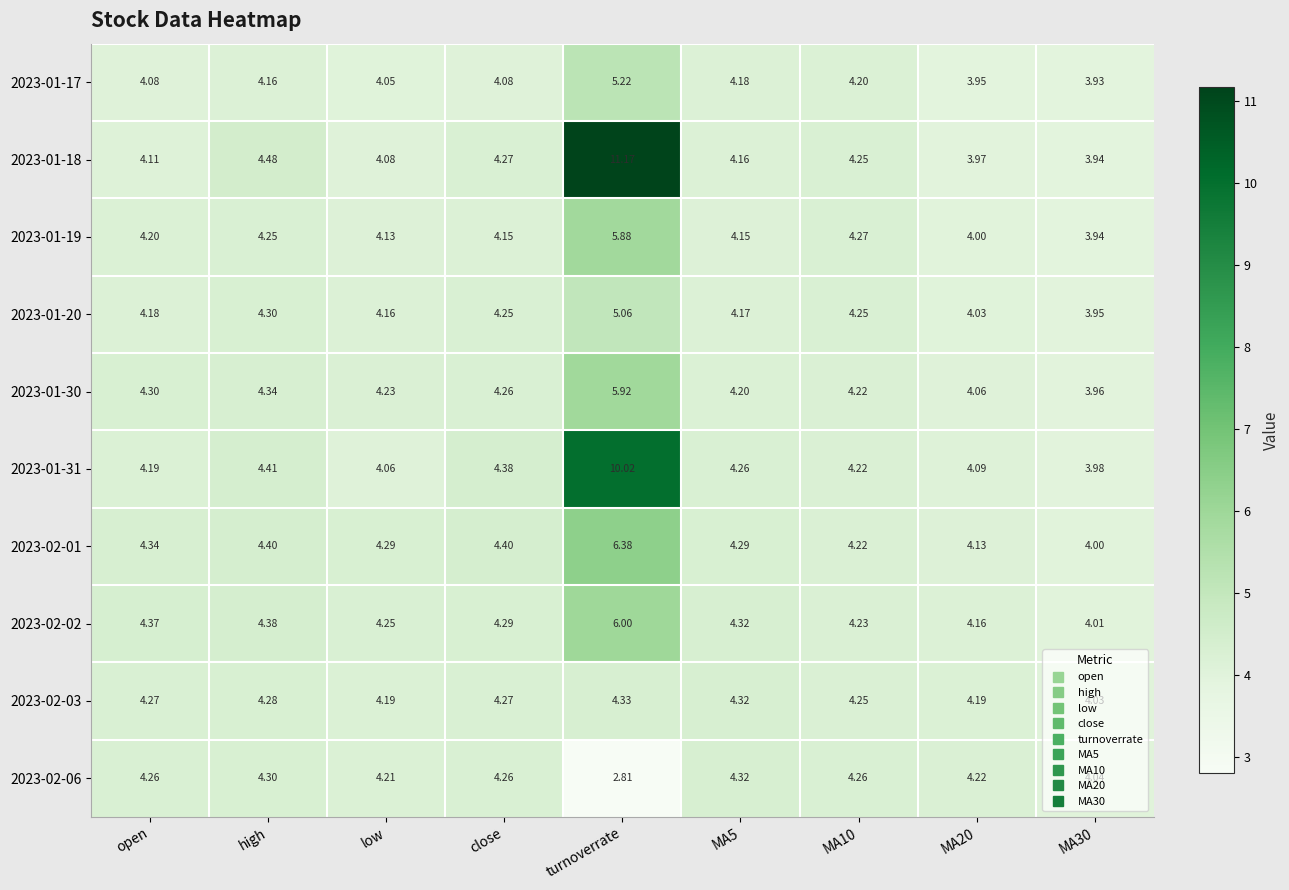

Rank the series at turnoverrate from lowest to highest value.

2023-02-06, 2023-02-03, 2023-01-20, 2023-01-17, 2023-01-19, 2023-01-30, 2023-02-02, 2023-02-01, 2023-01-31, 2023-01-18